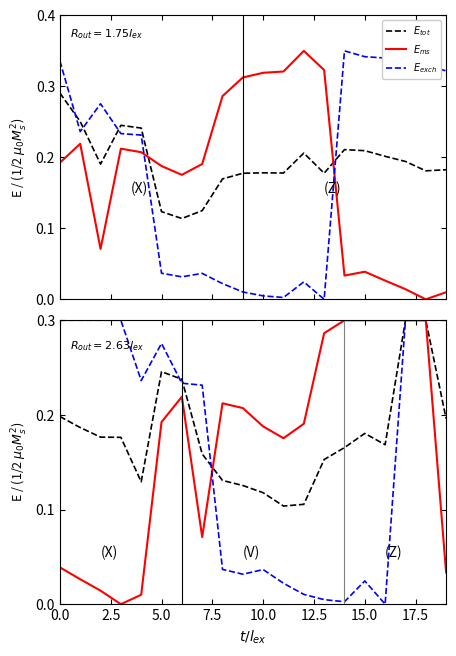

At which category is the sum across all series the highest?

17